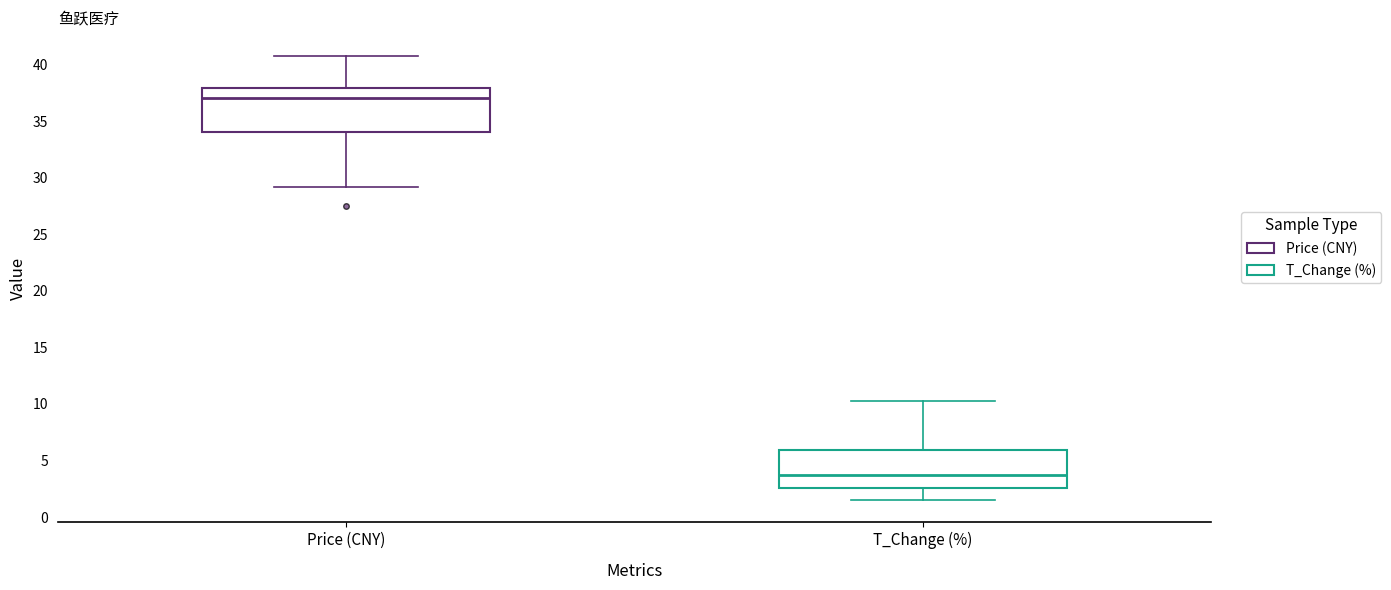

Reading left to right, transcribe this box plot: for each box, give where its median line is, the range the box spans, and where its two whiskers end, as read against the y-axis. The values are not printed on the chart, so give them approximately, as read against the axis.

Price (CNY): median 37.0, box 34.0 to 38.0, whiskers 29.0 to 40.5
T_Change (%): median 3.5, box 2.5 to 6.0, whiskers 1.5 to 10.0